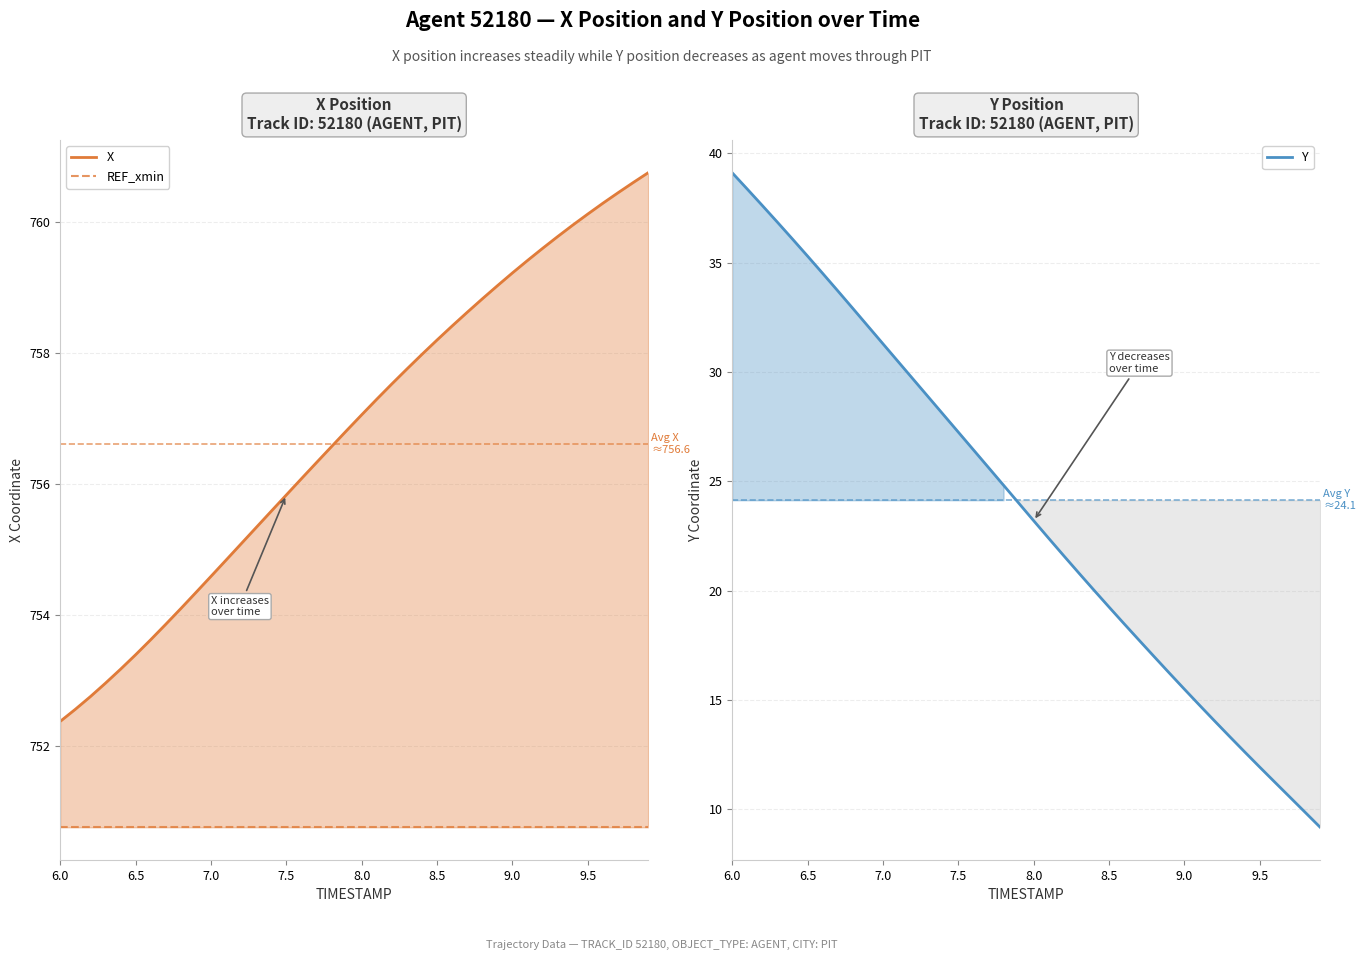

What are all the series names shown in the legend?

X, REF_xmin, Y